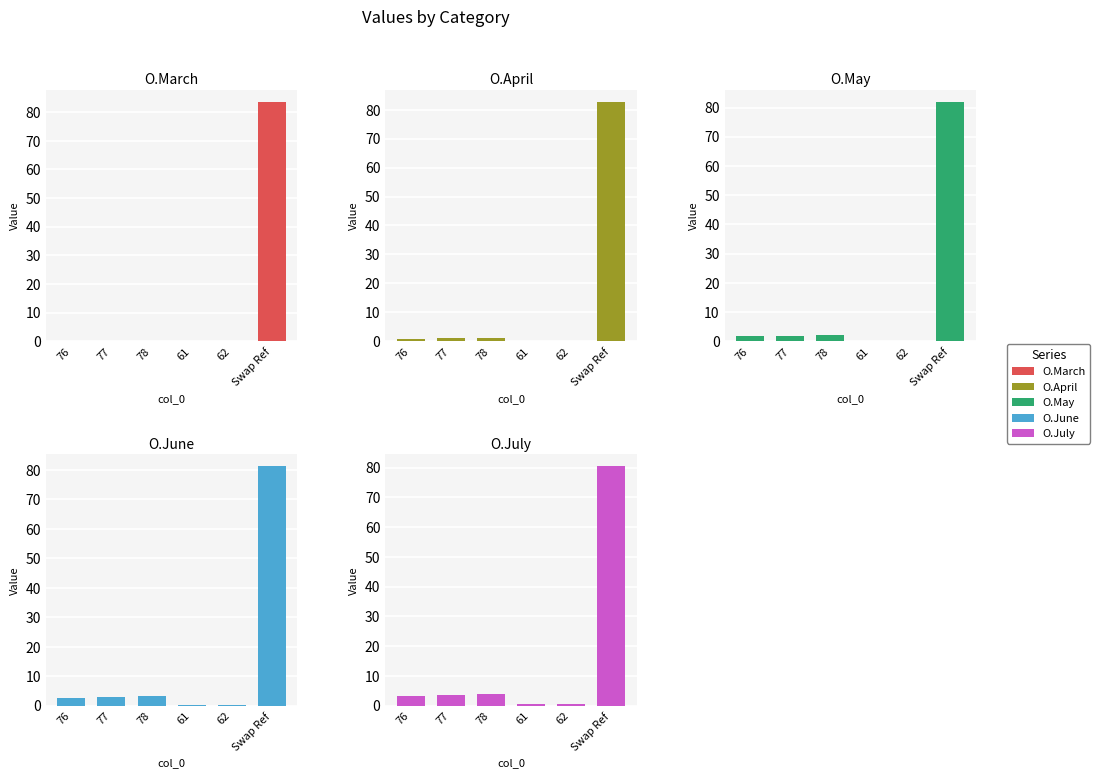

The O.June series shows 2.9 at 77. True or false?

True